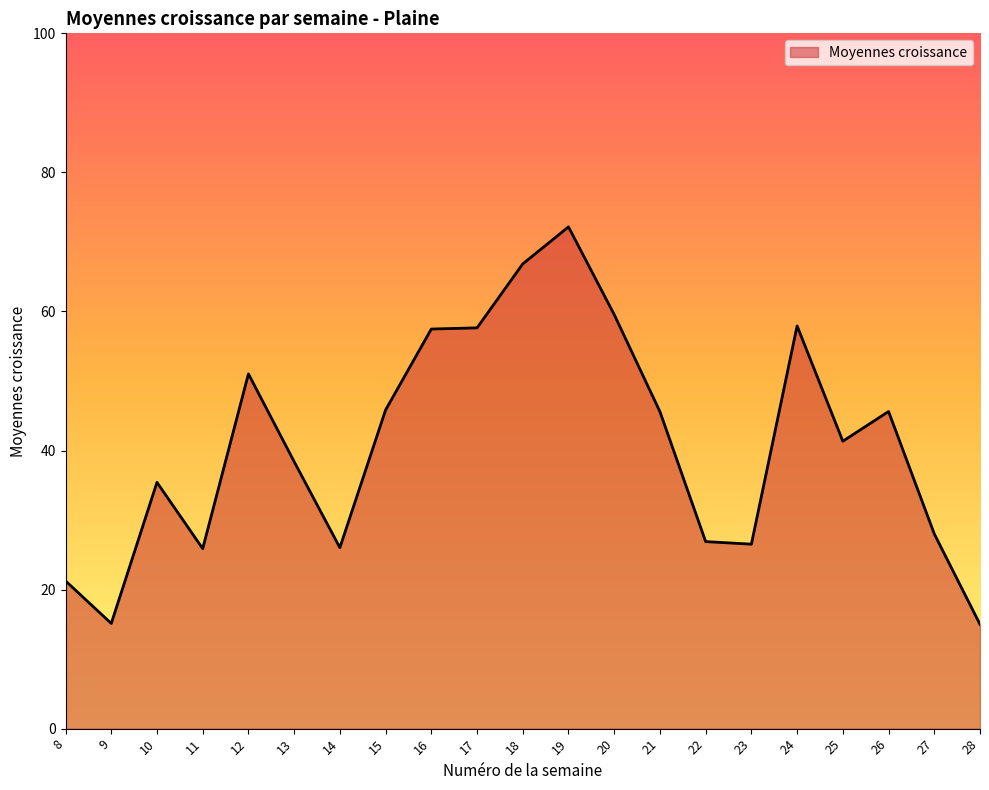

What is the difference between the maximum and second lowest values?

57.0